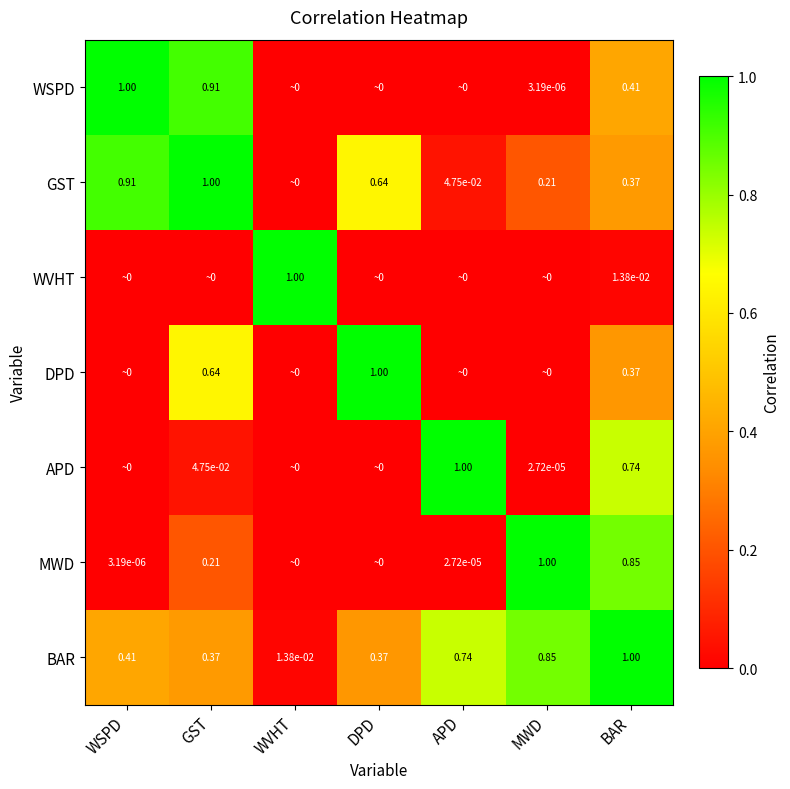

At which label does BAR reach its minimum?

WVHT